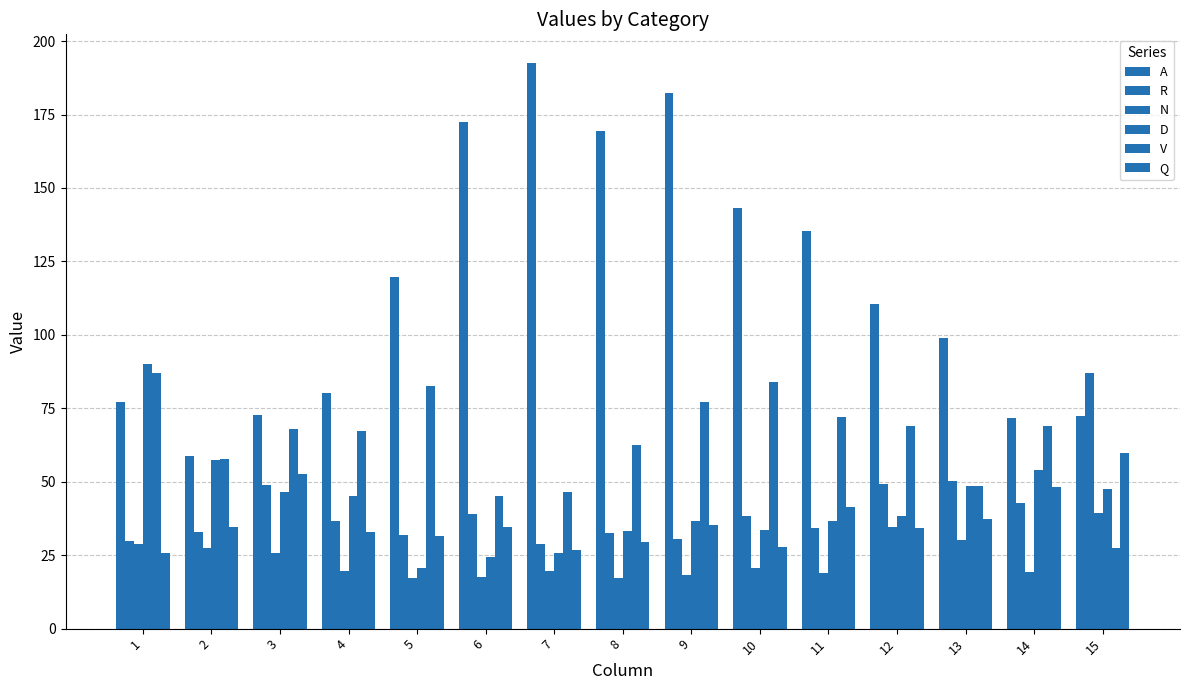

What is the difference between the D values at 4 and 7?

19.4